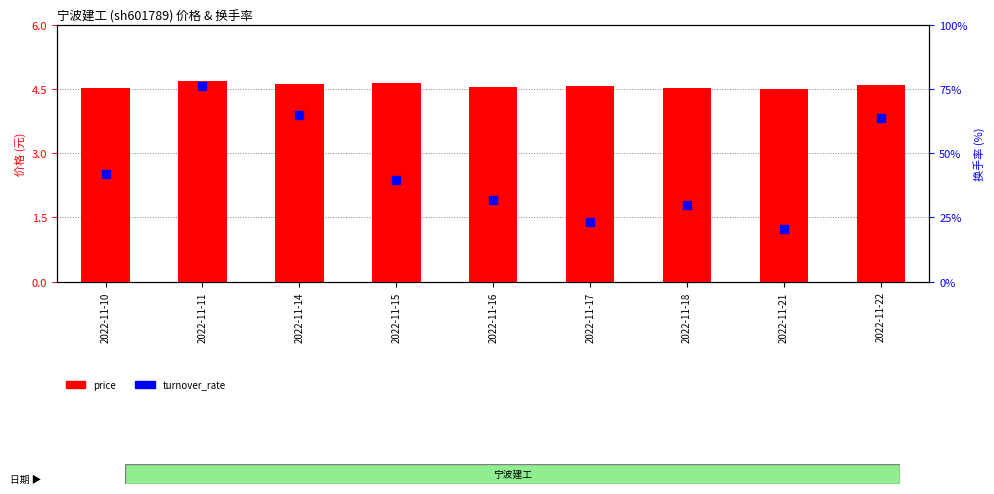

At which category is the sum across all series the highest?

2022-11-11